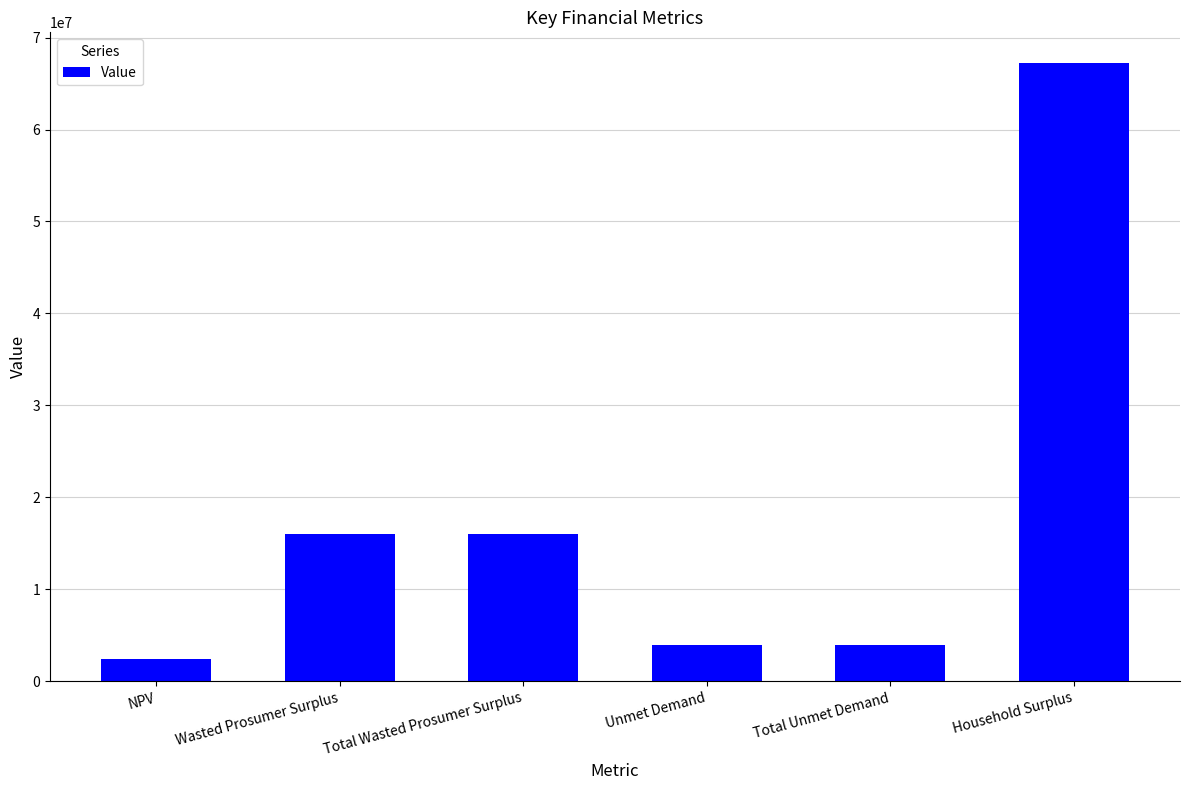

What value does the data have at Household Surplus?

67206186.9